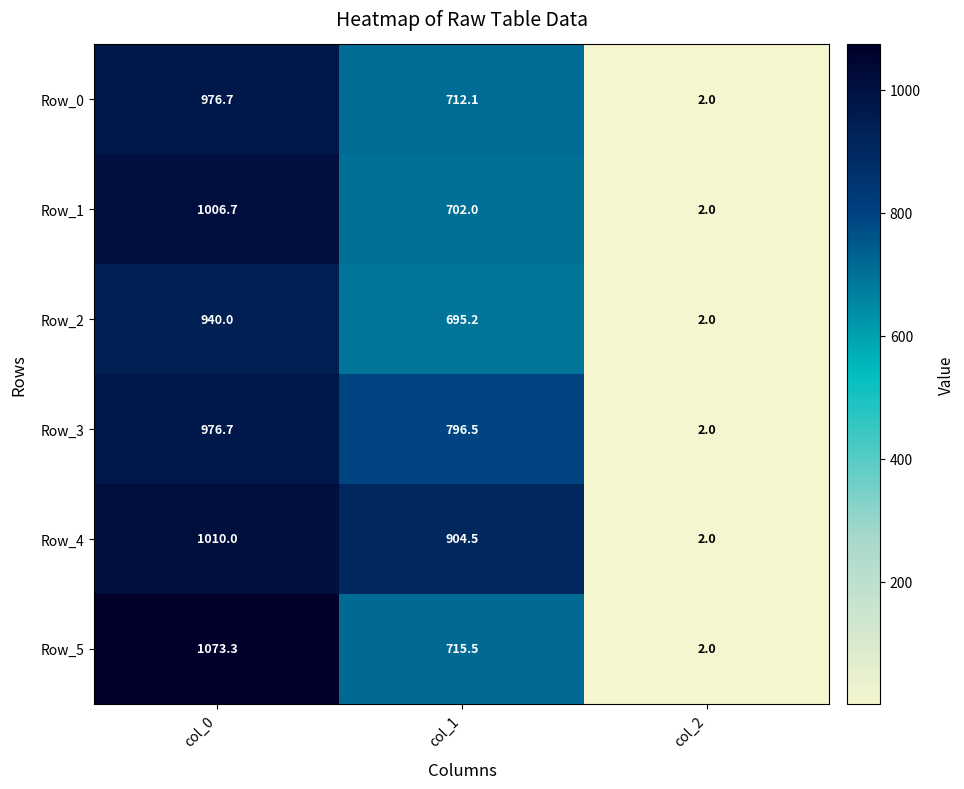

At which label does Row_0 reach its peak?

col_0